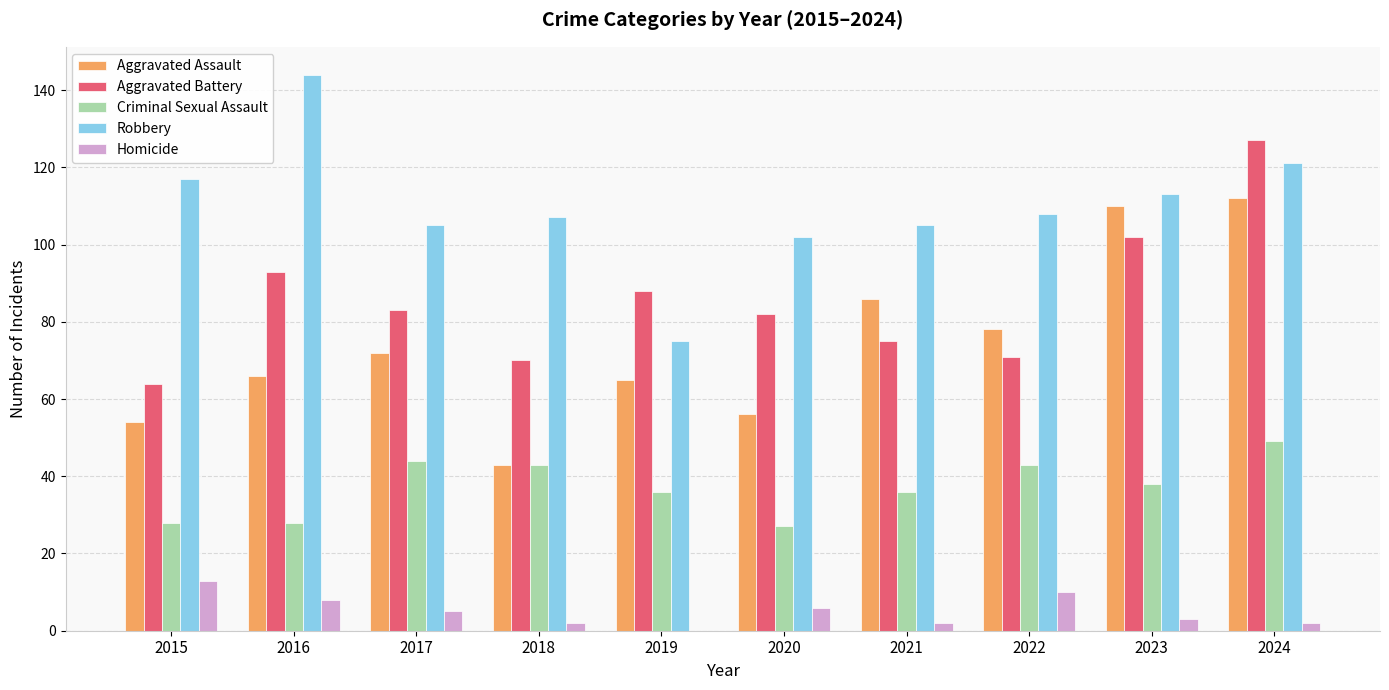

Is it true that Aggravated Assault equals 112 at 2024?

True